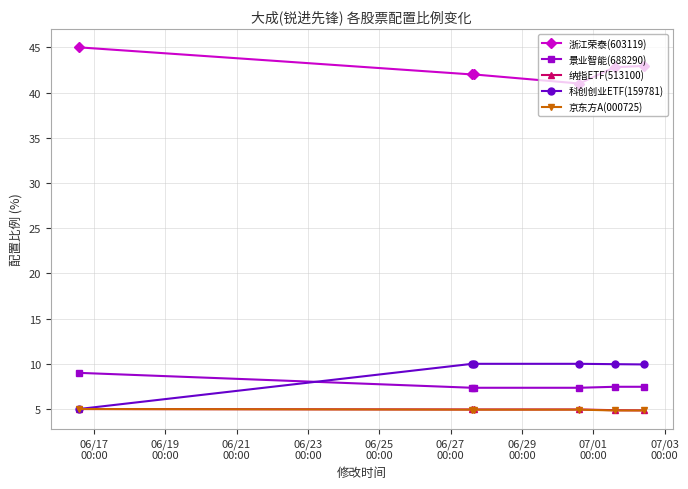

After their last crossing, which series has the higher values: 科创创业ETF(159781) or 景业智能(688290)?

科创创业ETF(159781)